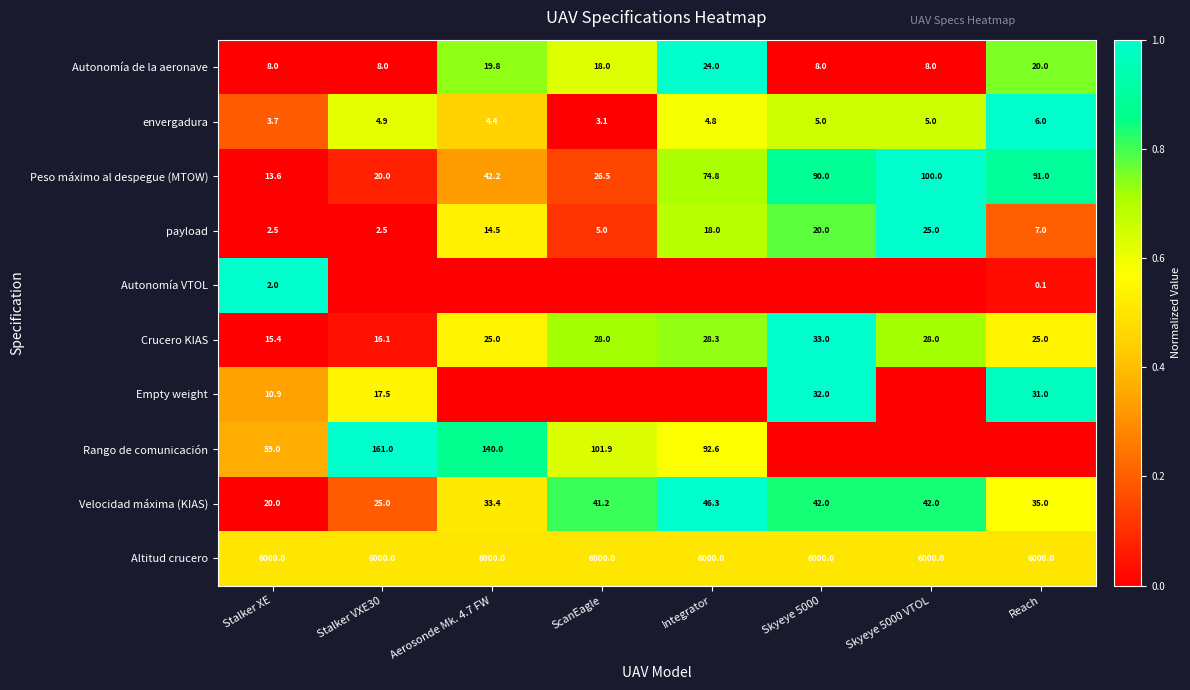

What is the highest value of the Autonomía de la aeronave series?

24.0